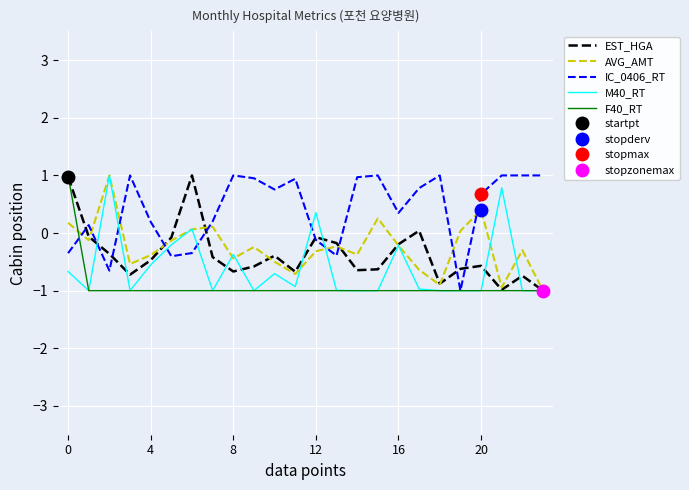

What is the minimum value for F40_RT?

-1.0